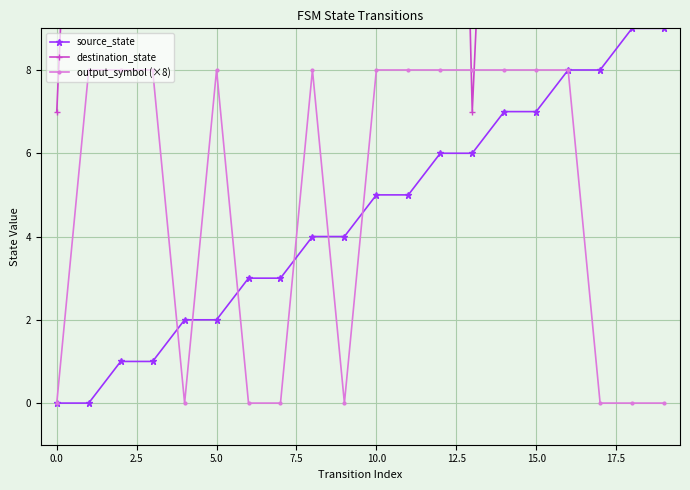

True or false: output_symbol (×8) has more than 0 points higher than both neighbors.

True